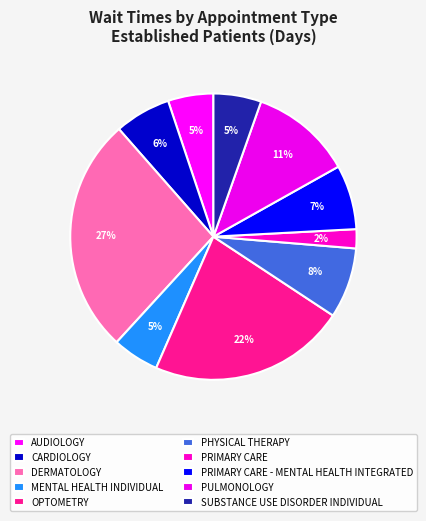

Does any single category account for the majority?

No